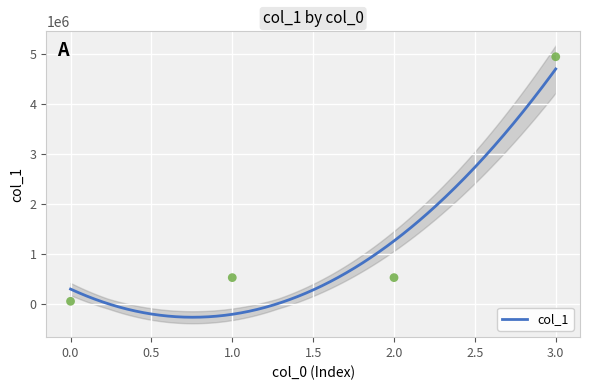

What is the change in value from 0 to 2?

+474600